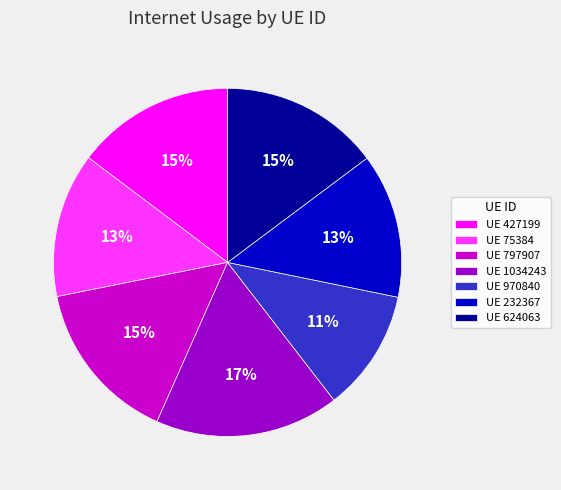

Count the number of slices in the pie.

7